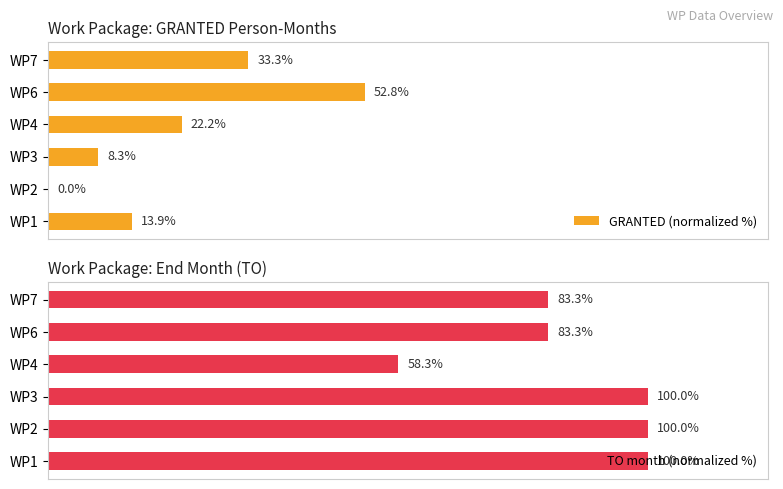

Is it true that TO month (normalized %) equals 147.0 at WP1?

False